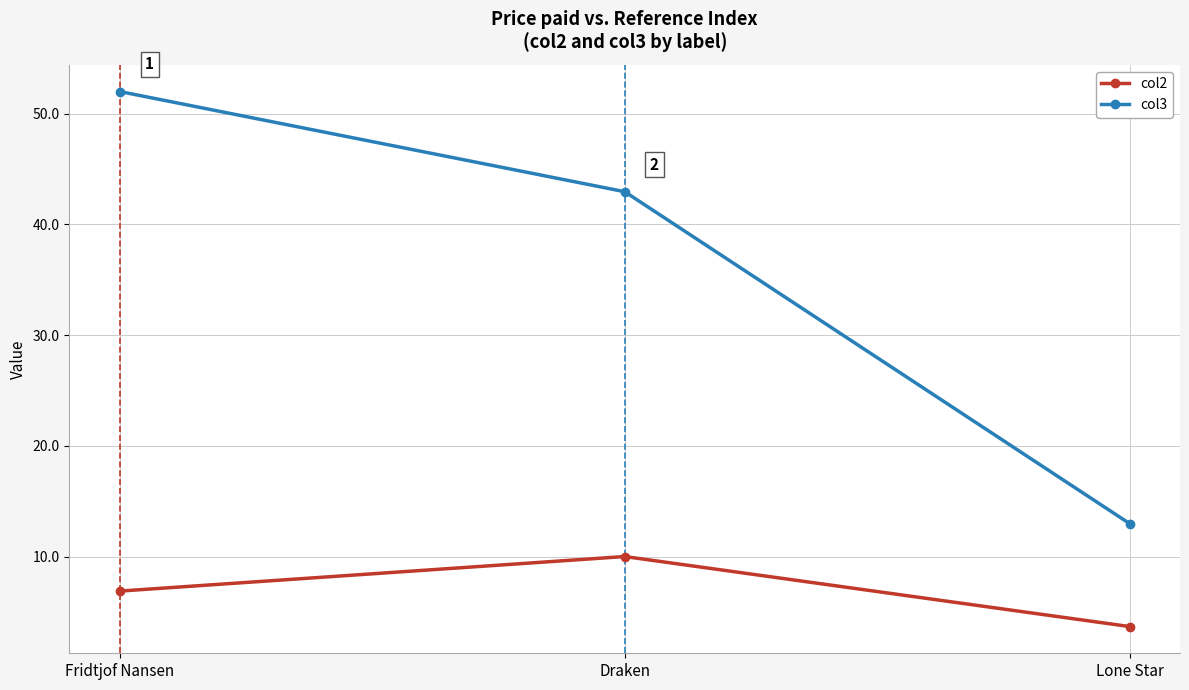

Does the chart display data point markers on the line(s)?

Yes